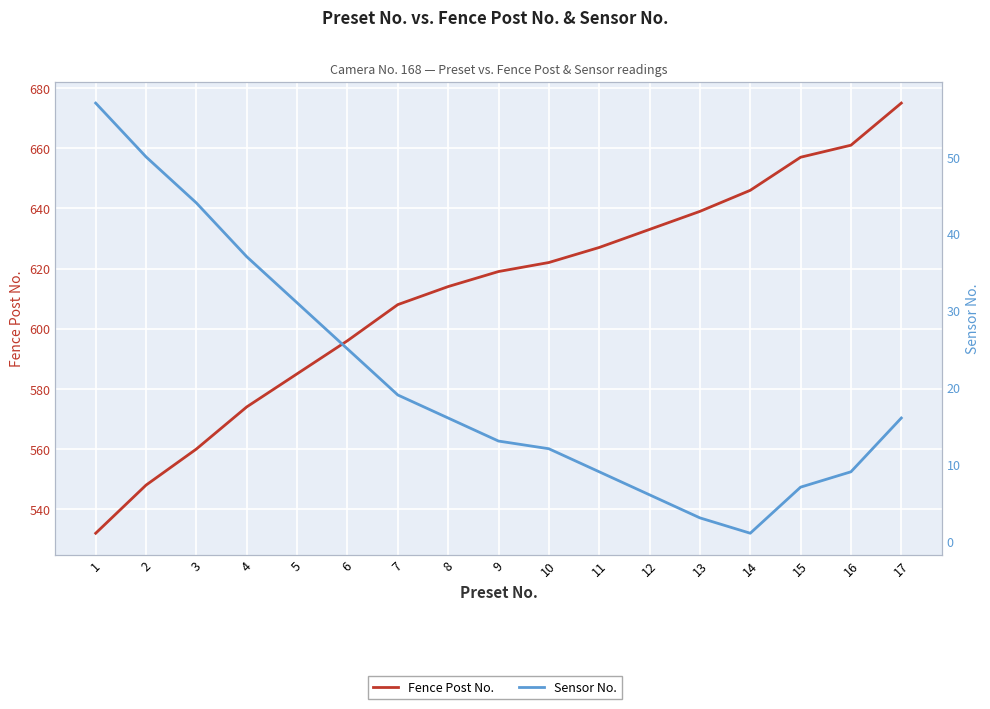

Reading right to left, what are all the values shown in this chart?

Fence Post No.: 17=675	16=661	15=657	14=646	13=639	12=633	11=627	10=622	9=619	8=614	7=608	6=596	5=585	4=574	3=560	2=548	1=532
Sensor No.: 17=16	16=9	15=7	14=1	13=3	12=6	11=9	10=12	9=13	8=16	7=19	6=25	5=31	4=37	3=44	2=50	1=57